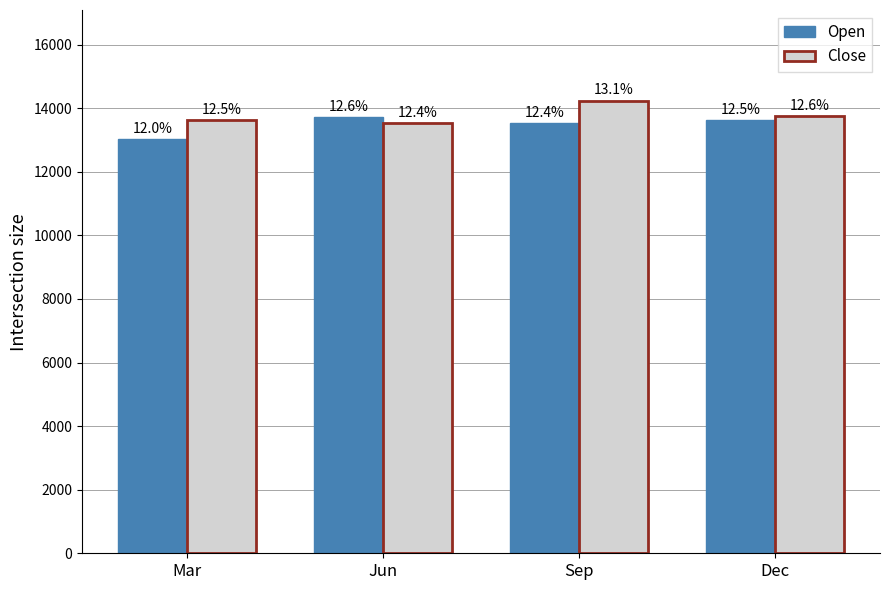

What is the value of the Open bar at the 4th from the left?

13636.6